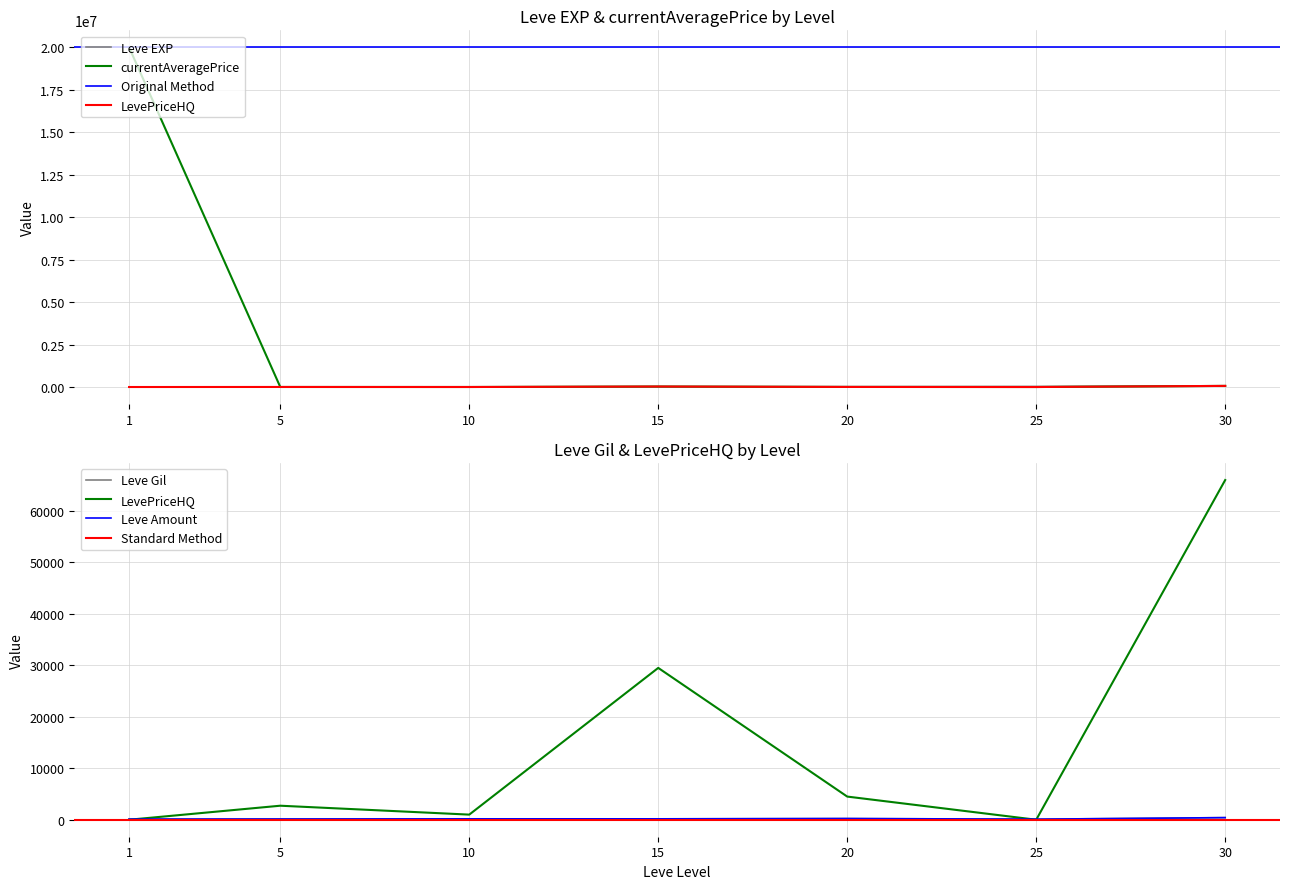

Reading left to right, list all the values displayed in this chart.

Leve EXP: 1=630.0	5=4660.0	10=8430.0	15=10100.0	20=21600.0	25=30820.0	30=52220.0
Leve Gil: 1=112.0	5=140.0	10=172.0	15=174.0	20=232.0	25=107.0	30=410.0
currentAveragePrice: 1=20000000.0	5=1916.0	10=995.0	15=29473.3	20=3285.0	25=451.0	30=66000.0
LevePriceHQ: 1=0.0	5=2724.5	10=995.0	15=29500.0	20=4499.5	25=0.0	30=66000.0